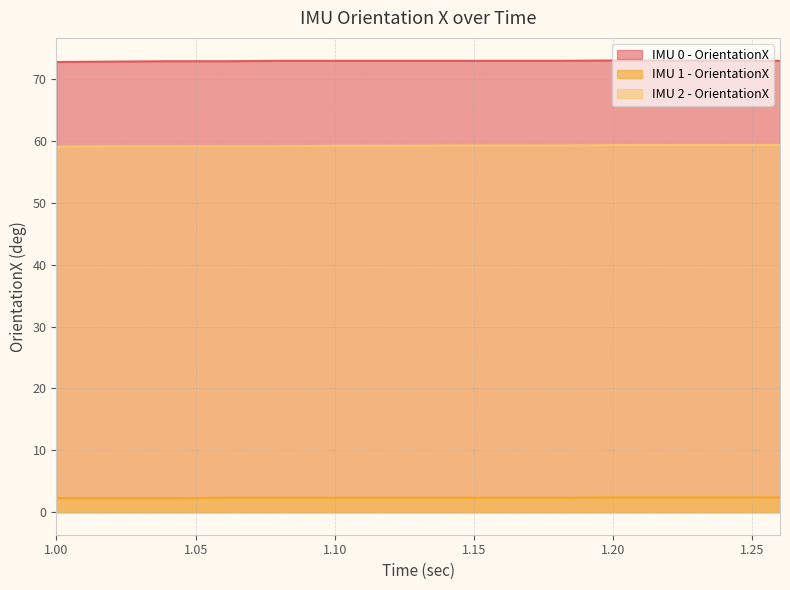

True or false: IMU 2 - OrientationX and IMU 1 - OrientationX cross at least once.

False